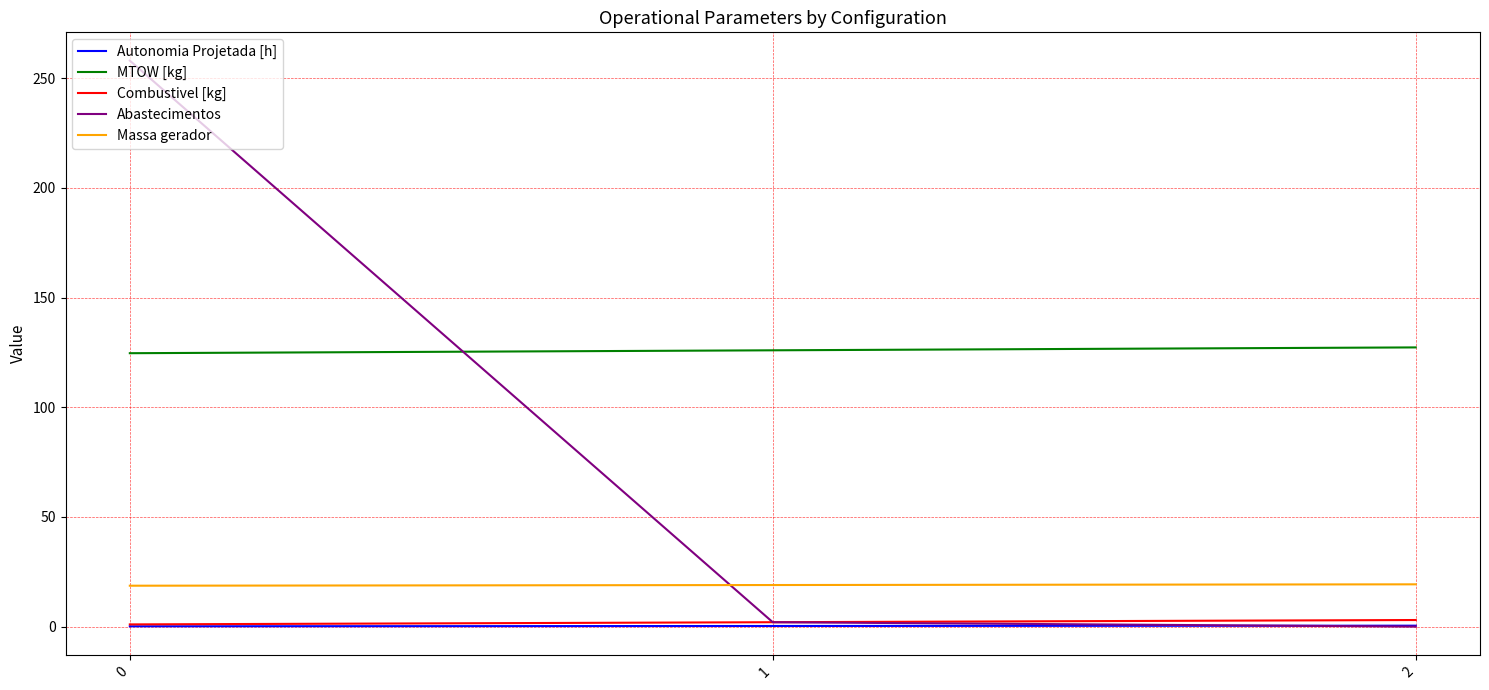

What is the difference between the Combustivel [kg] values at 2 and 0?

2.0